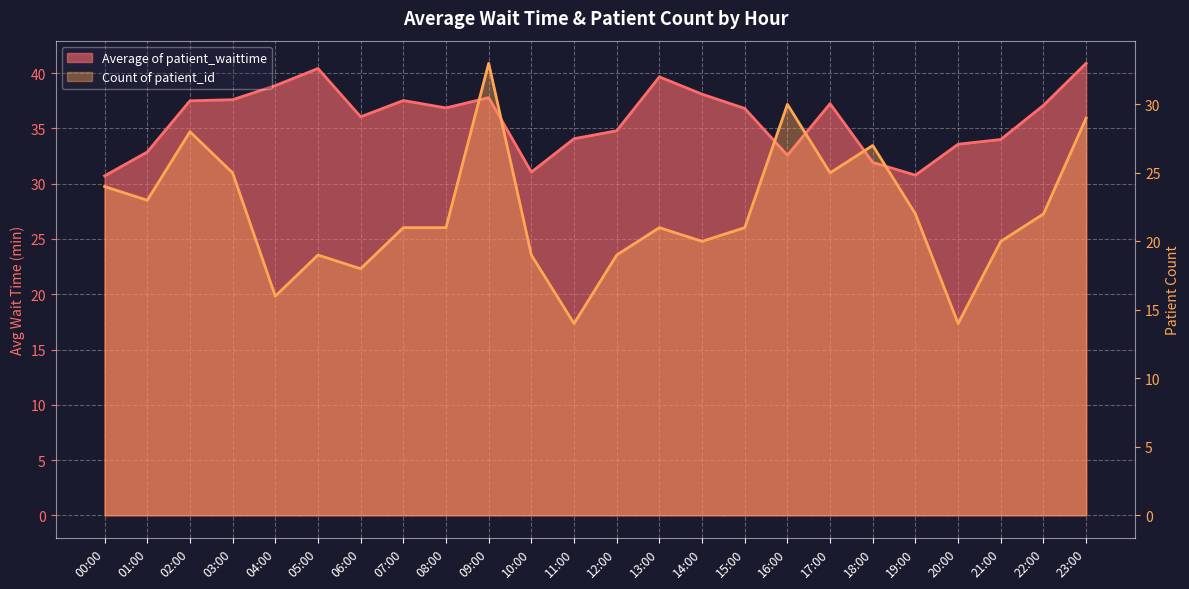

Which series has the largest total across all categories?

Average of patient_waittime